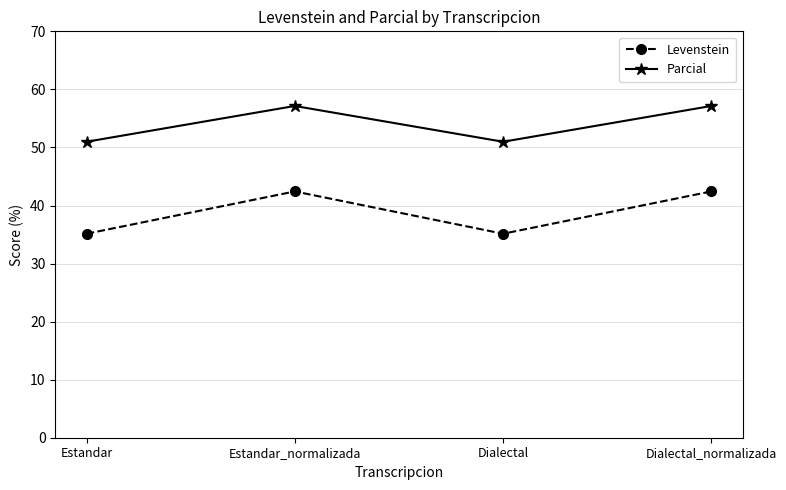

Reading left to right, transcribe all the data shown in this chart.

Levenstein: Estandar=35.1	Estandar_normalizada=42.4	Dialectal=35.1	Dialectal_normalizada=42.4
Parcial: Estandar=51.0	Estandar_normalizada=57.1	Dialectal=51.0	Dialectal_normalizada=57.1